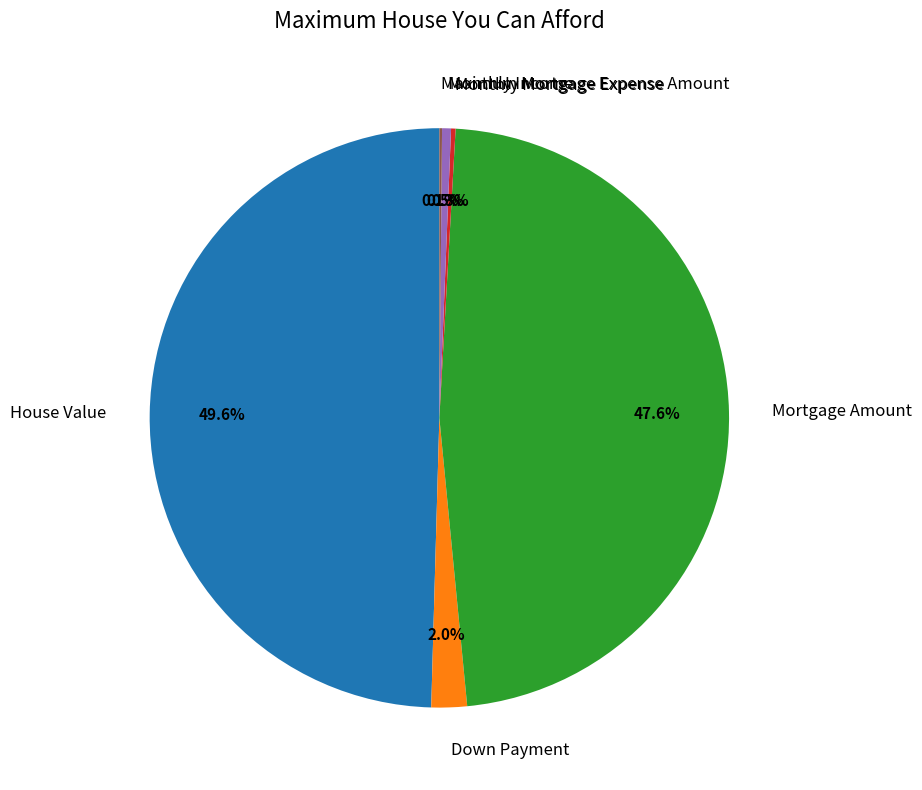

What is the total percentage of Mortgage Amount and Monthly Income?

48.1%